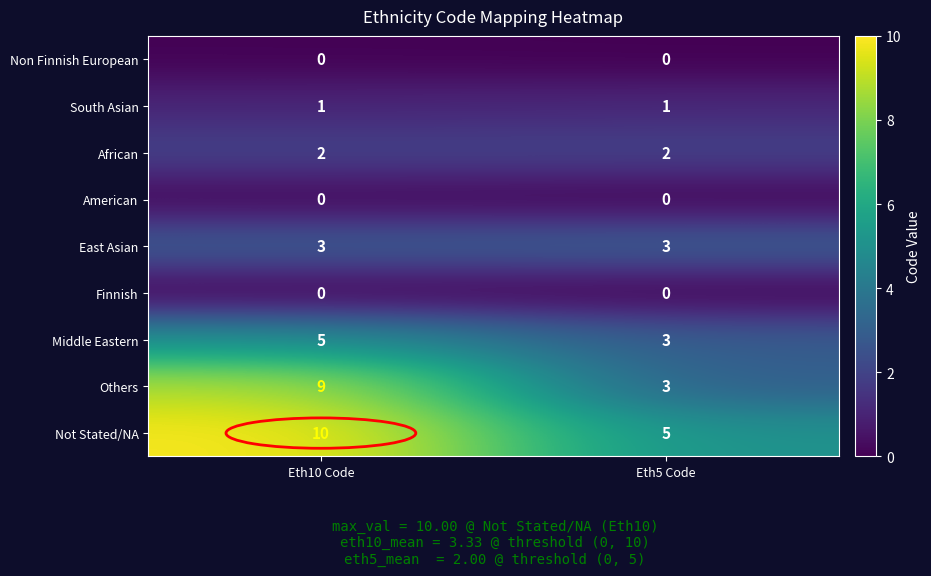

What is the sum of all Not Stated/NA values?

15